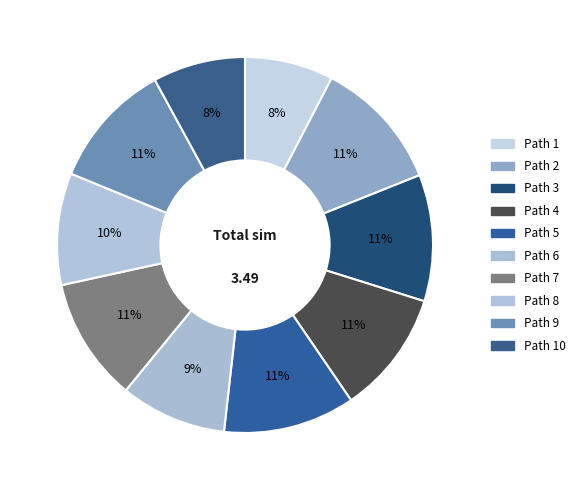

To the nearest percent, what is the average slice percentage?

10%